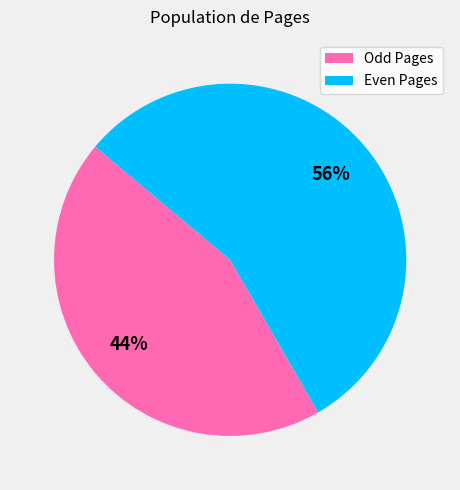

Which category has the biggest portion of the pie?

Even Pages